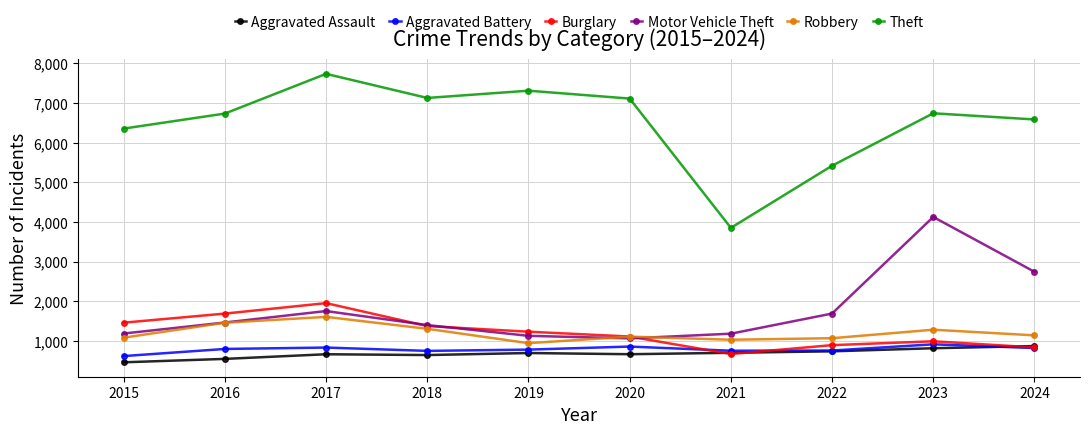

Which series has the largest range (max minus min)?

Theft